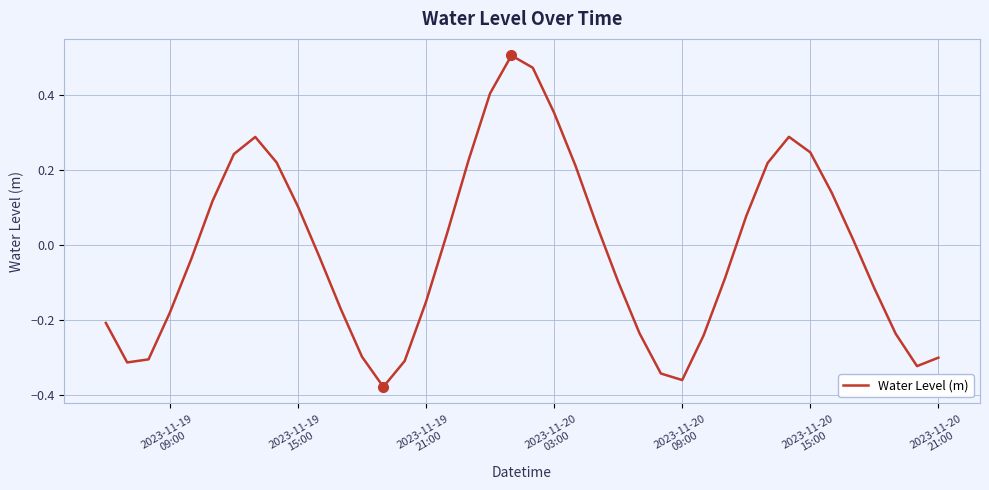

How many points are lower than both their immediate neighbors (excluding endpoints)?

4